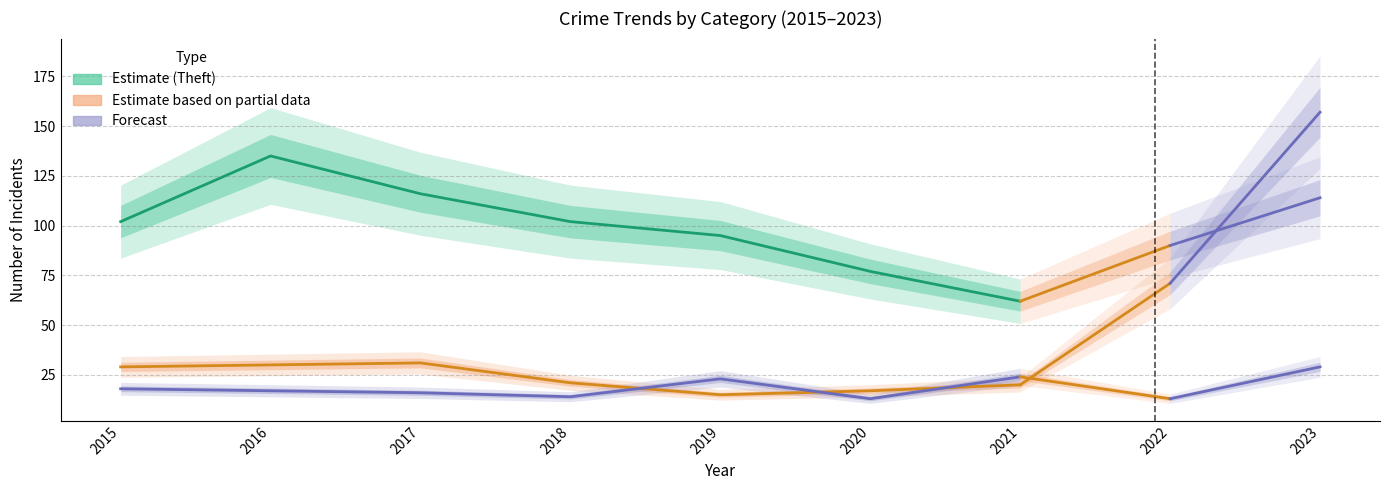

What is the difference between the second highest and second lowest values in the Theft series?

39